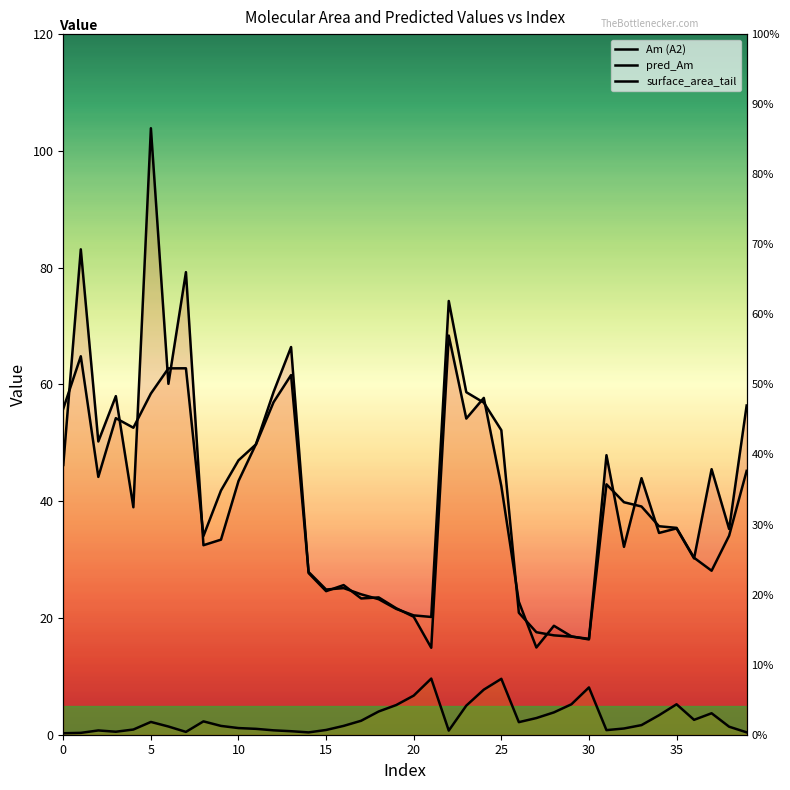

What is the sum of the surface_area_tail values at 32 and 18?

5.0